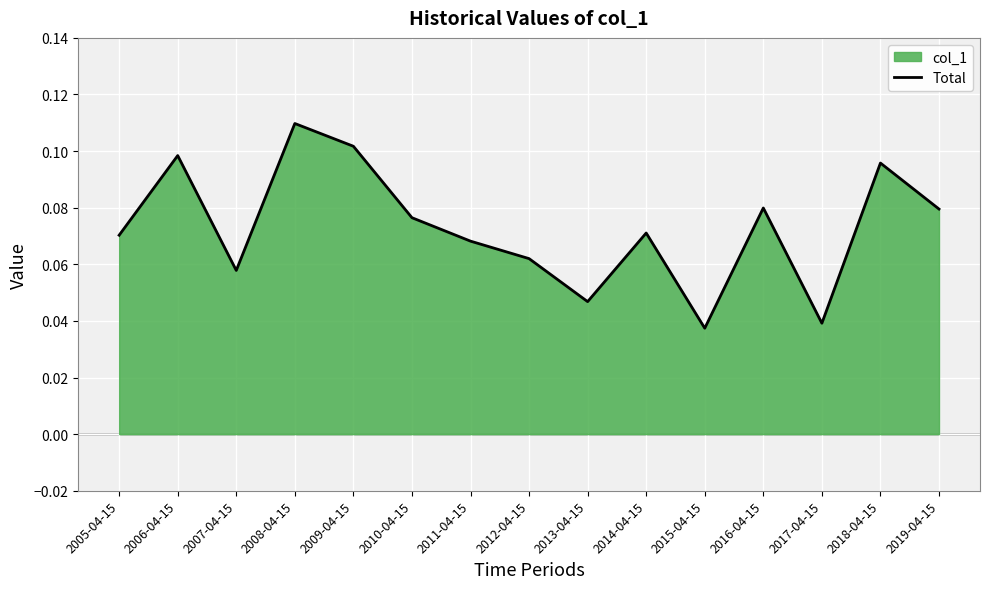

At which category does the chart reach its minimum across all series?

2015-04-15